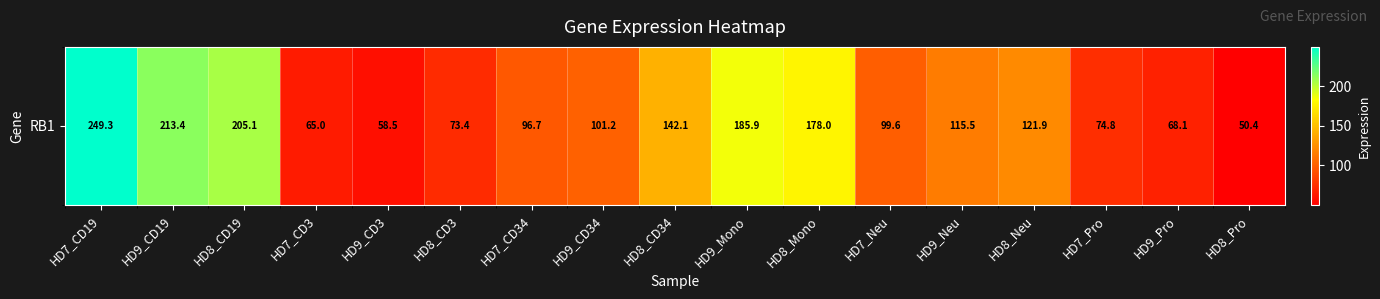

What is the change in value from HD9_CD34 to HD7_Neu?

-1.6